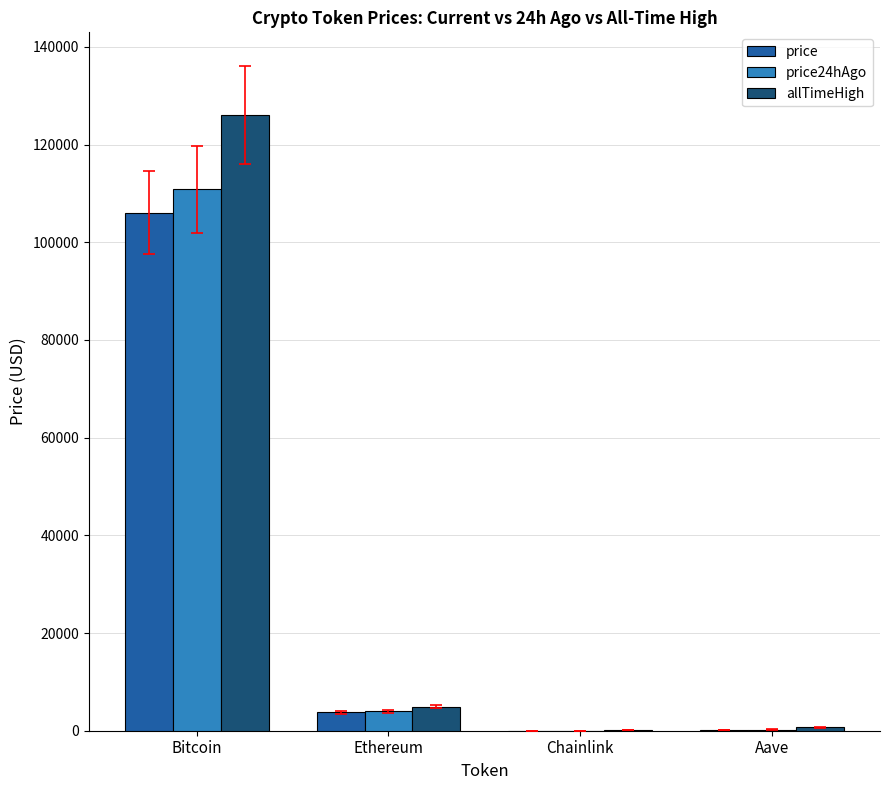

At which category is the sum across all series the highest?

Bitcoin